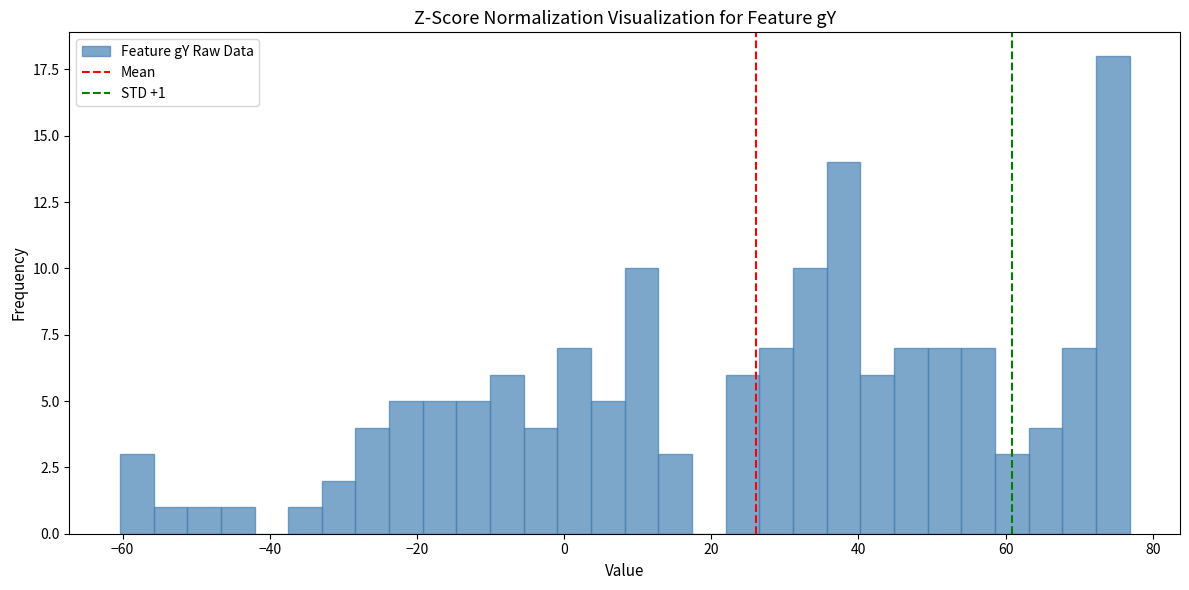

Around what value on the x-axis is the tallest bar? Give the approximate position of its centre, as read against the axis.

74